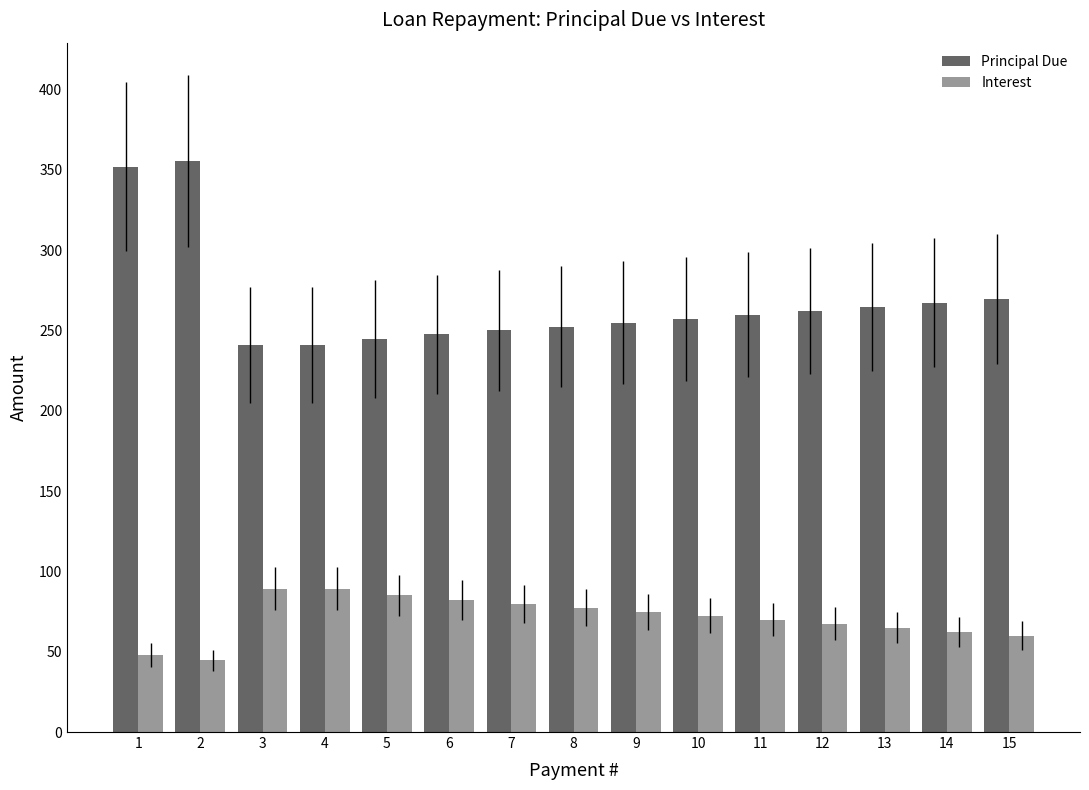

At which label does Interest first exceed 72?

3